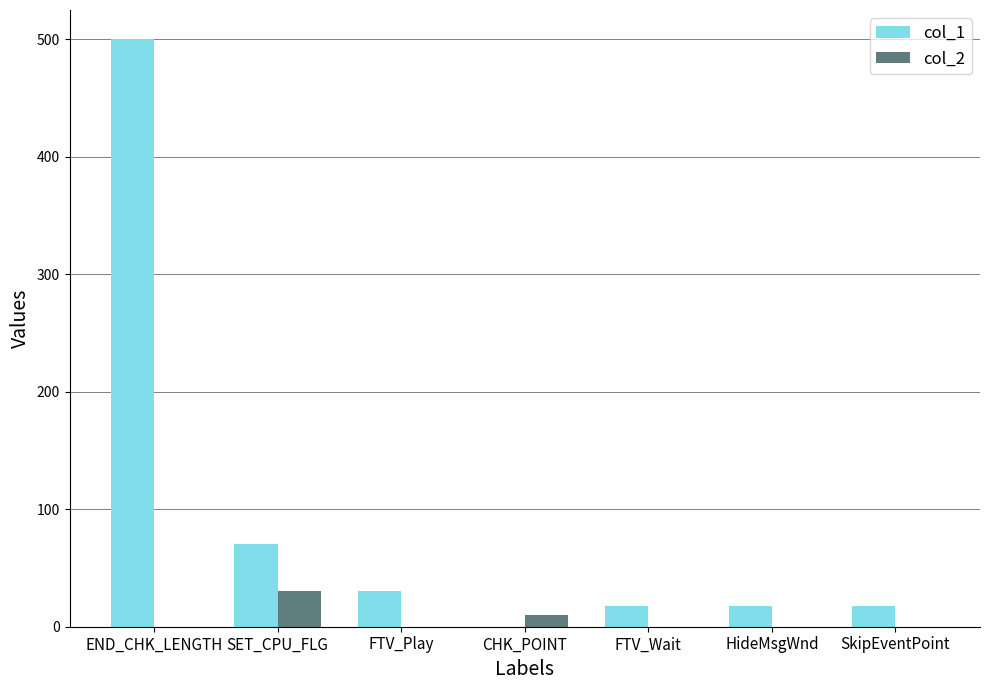

The col_2 series shows 0 at FTV_Wait. True or false?

True